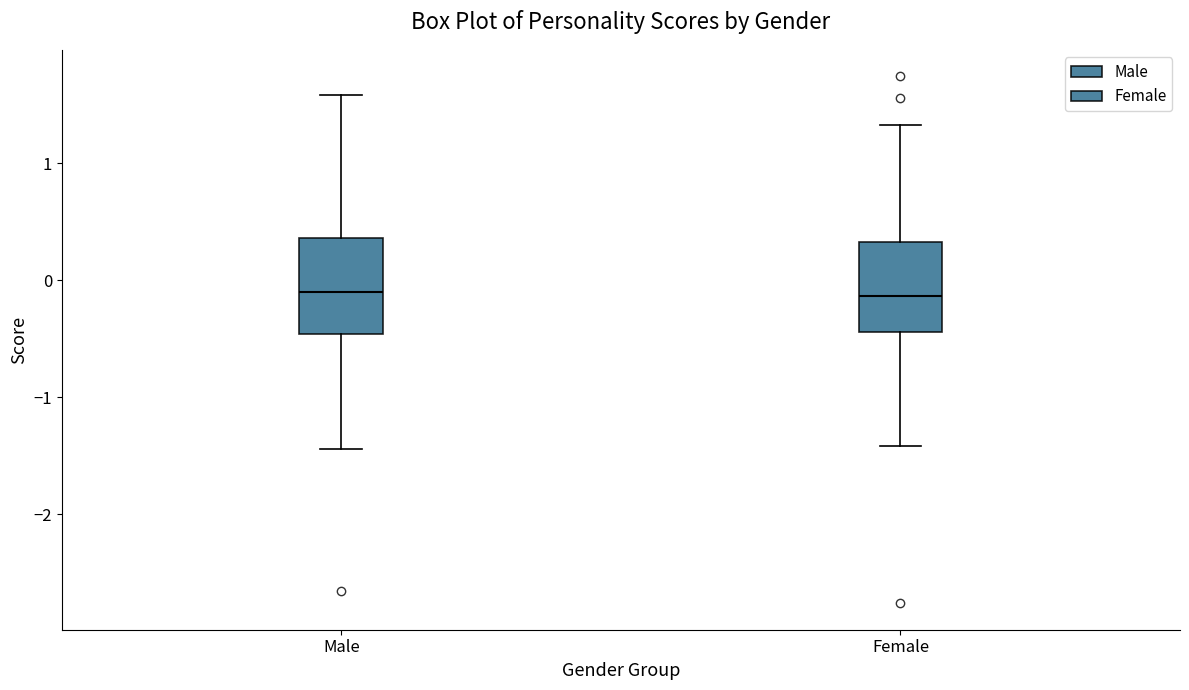

Reading left to right, transcribe this box plot: for each box, give where its median line is, the range the box spans, and where its two whiskers end, as read against the y-axis. The values are not printed on the chart, so give them approximately, as read against the axis.

Male: median -0.1, box -0.5 to 0.4, whiskers -1.4 to 1.6
Female: median -0.1, box -0.4 to 0.3, whiskers -1.4 to 1.3